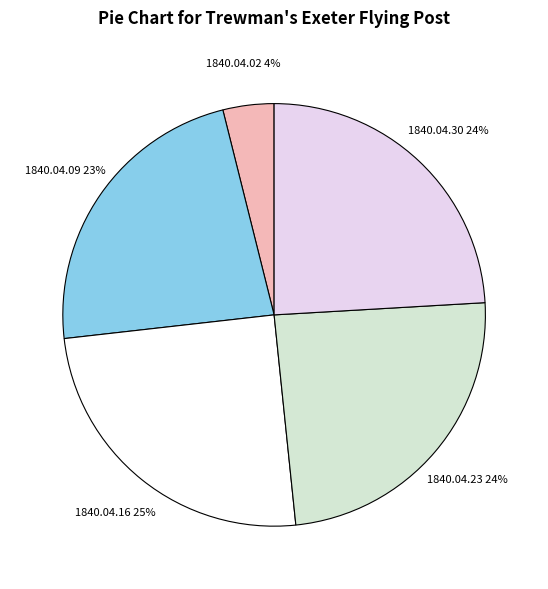

To the nearest percent, what is the difference between the 1840.04.16 and 1840.04.09 slice percentages?

2%